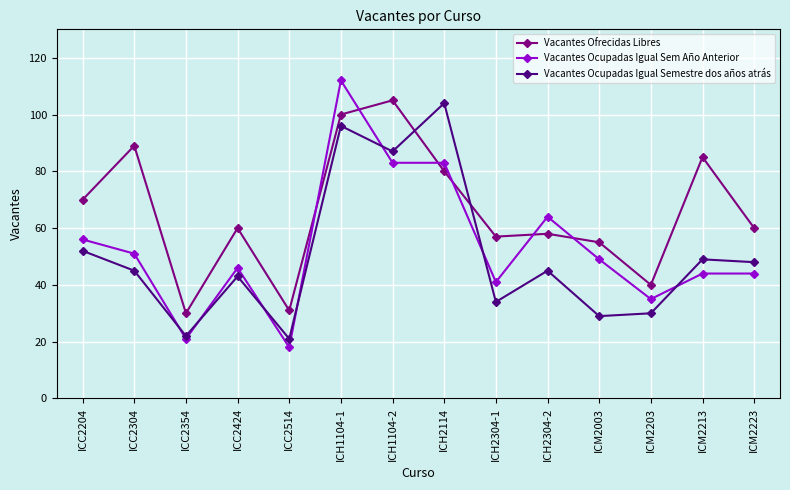

Read the Vacantes Ocupadas Igual Sem Año Anterior value at ICC2424, to the nearest 10.

50